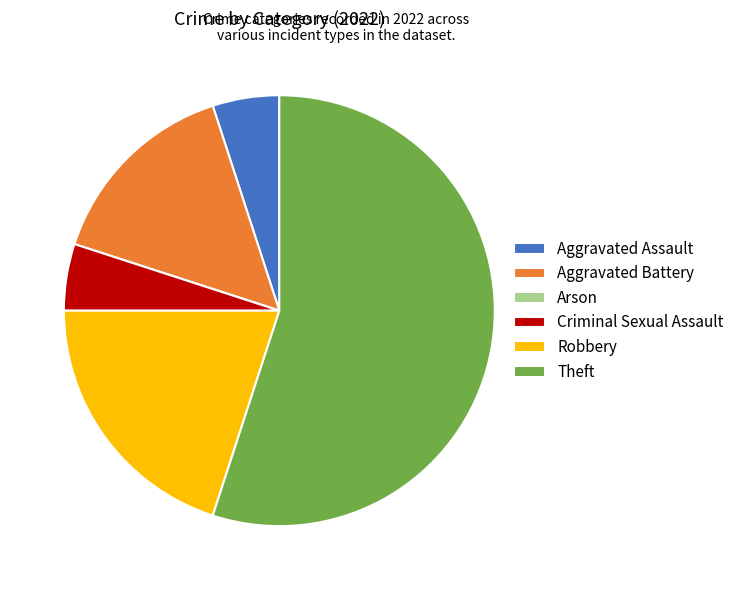

Which slice represents more than half of the pie?

Theft